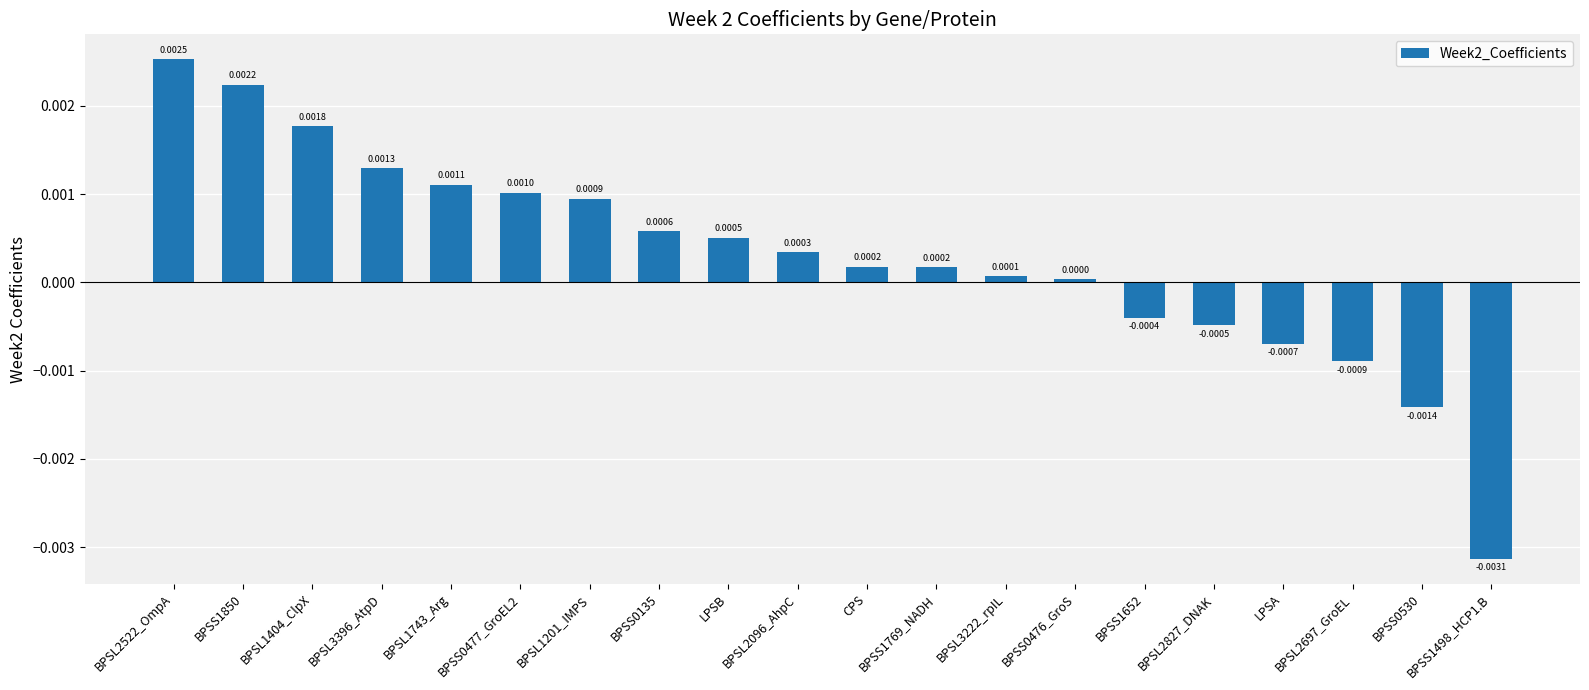

Does the chart contain stacked bars?

No